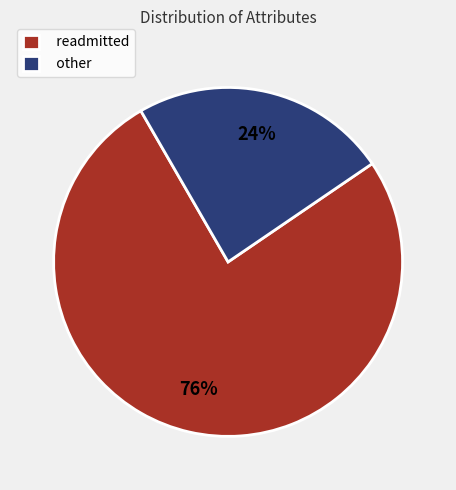

To the nearest percent, what percentage of the pie is other?

24%